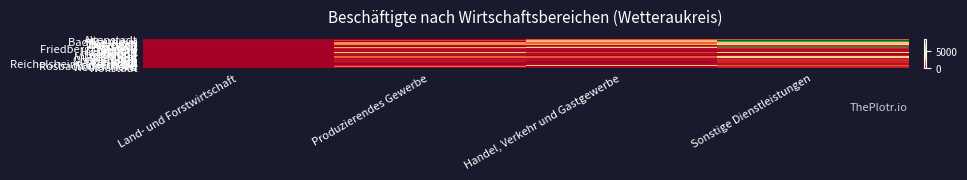

What is the spread (max minus min) of values at Land- und Forstwirtschaft?

81